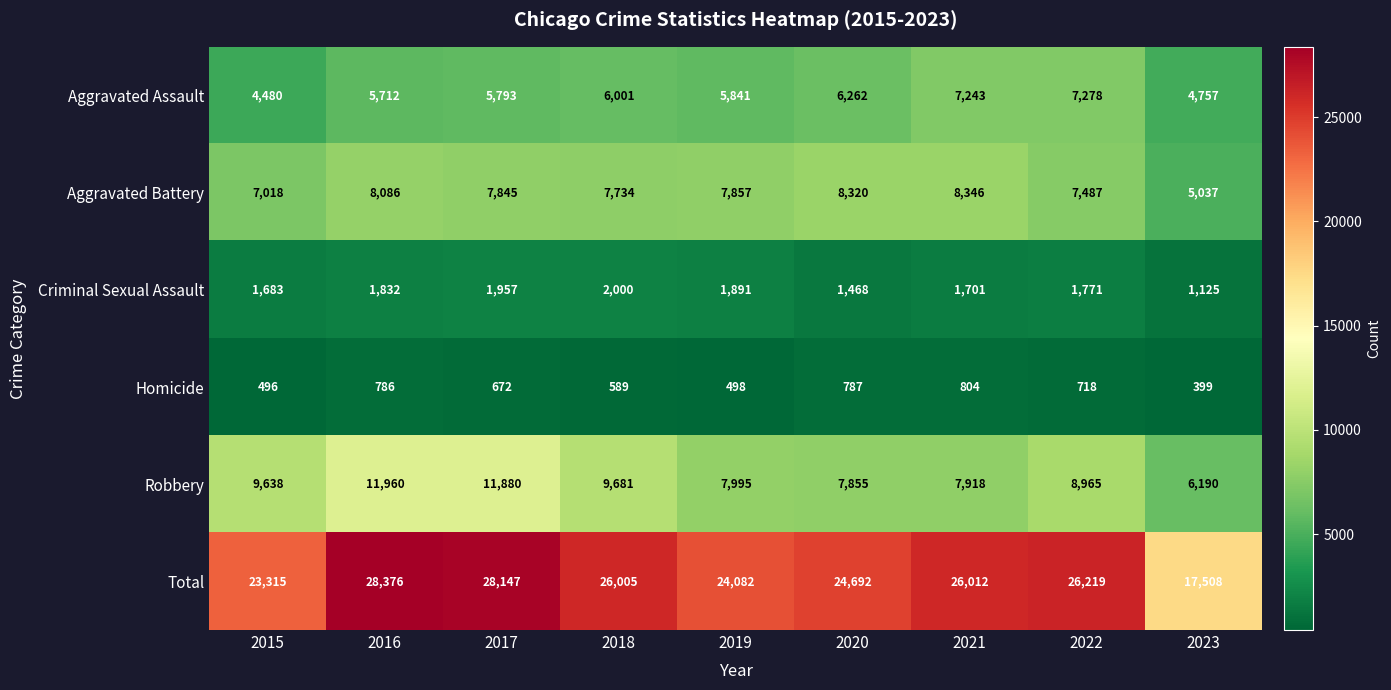

Where is Aggravated Battery nearest to the value 6691?

2015